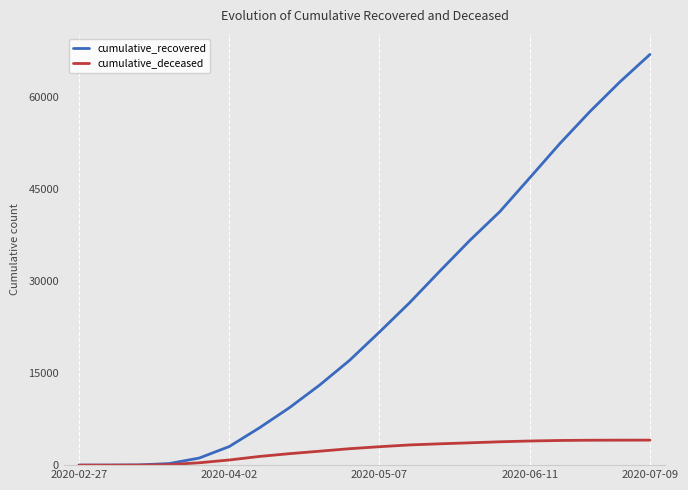

Which series has the largest total across all categories?

cumulative_recovered